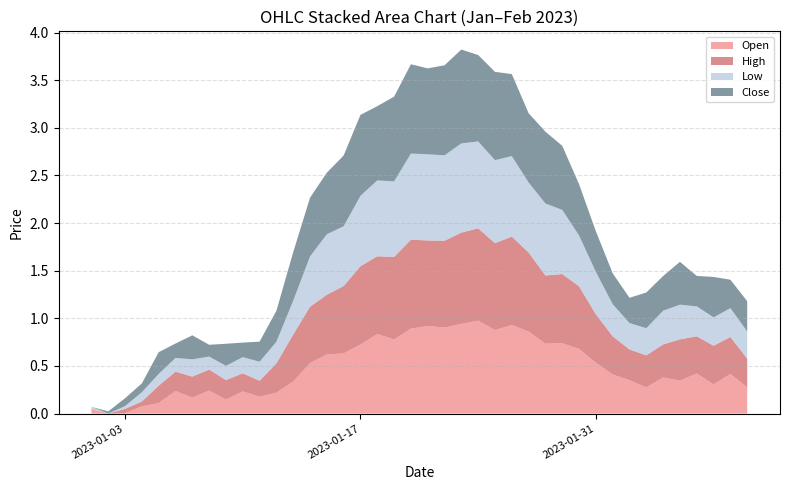

What are all the series names shown in the legend?

Open, High, Low, Close